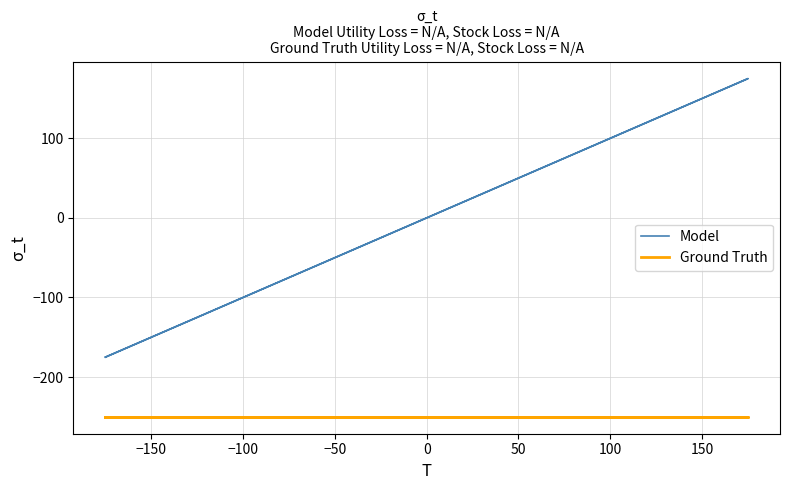

The value of Ground Truth at −100 is -250.0. True or false?

True